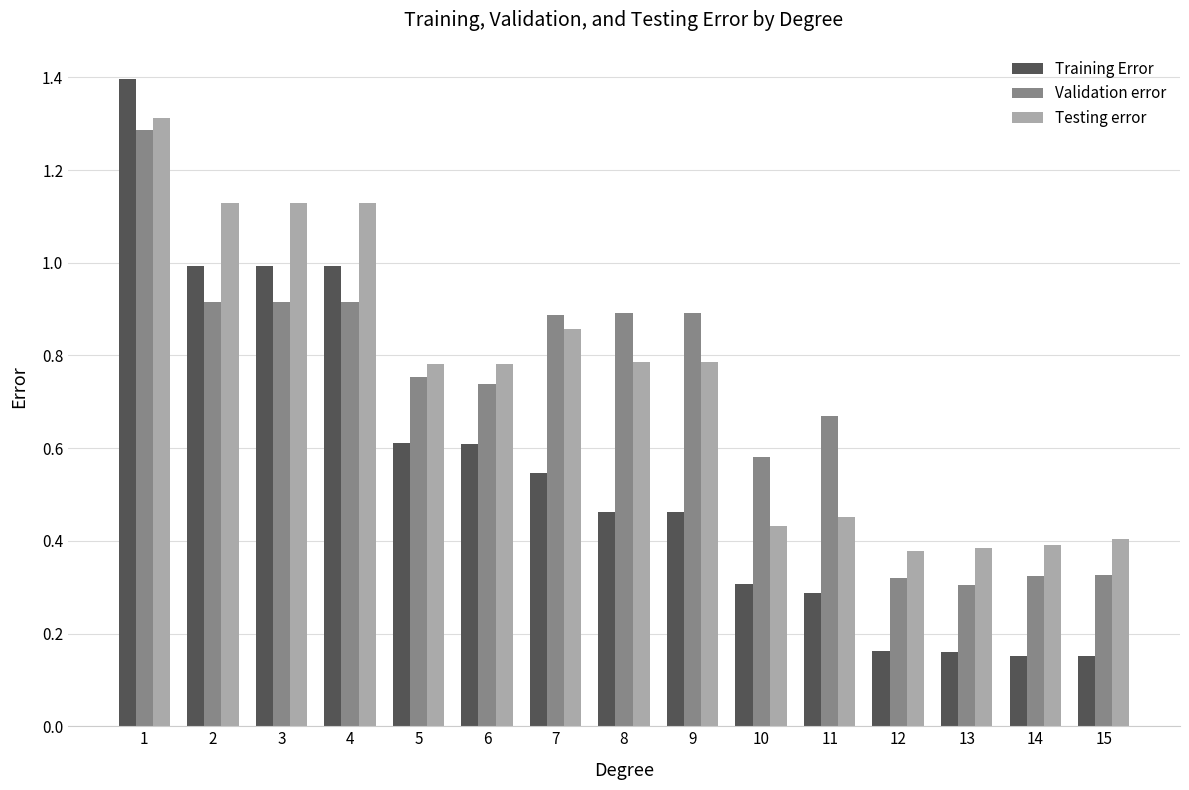

Which series has the widest spread of values?

Training Error